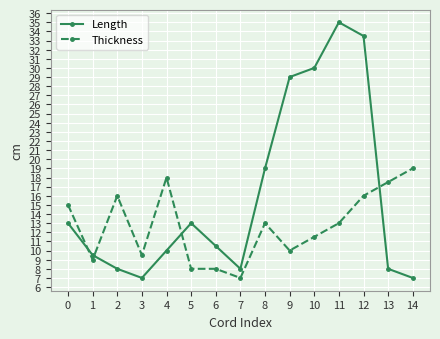

After their last crossing, which series has the higher values: Length or Thickness?

Thickness